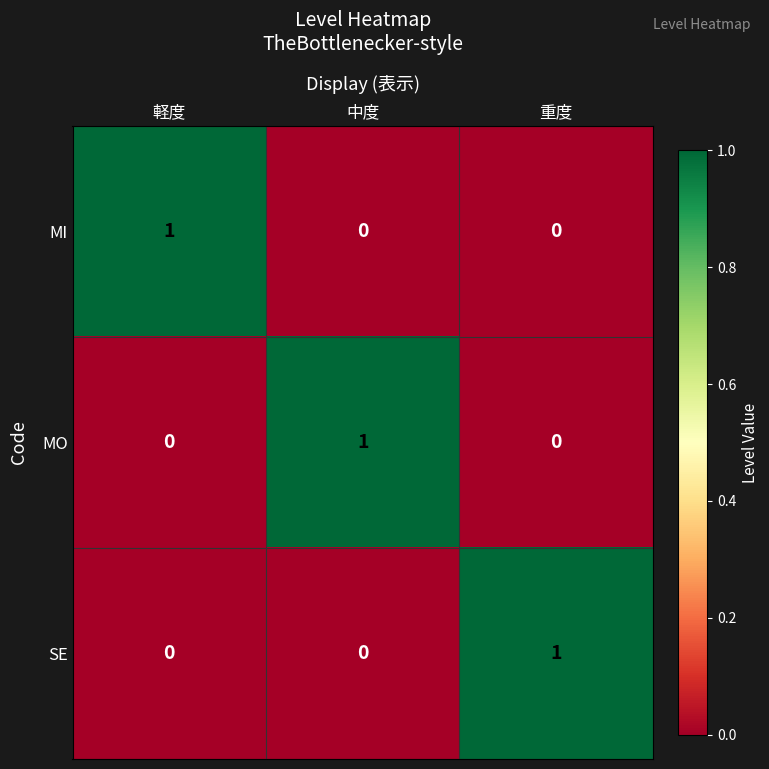

At how many categories does at least one series exceed 0?

3